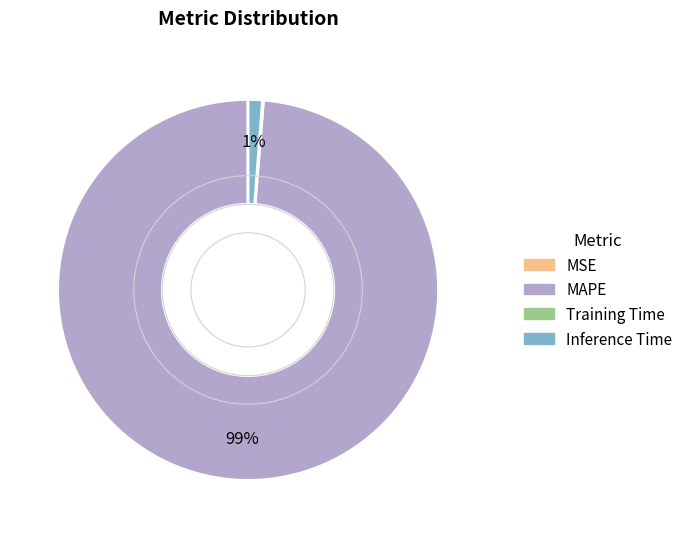

To the nearest percent, what is the average slice percentage?

25%